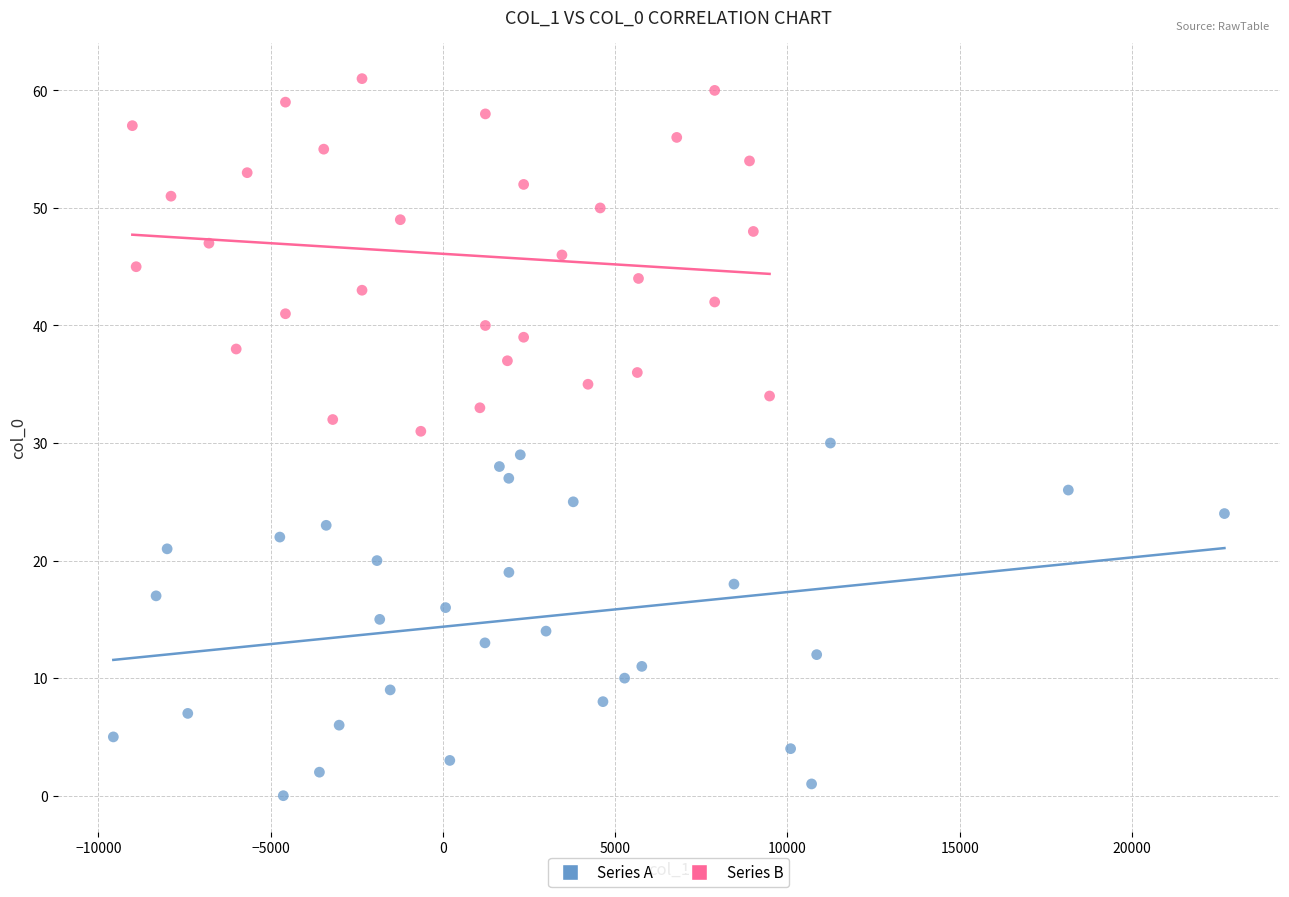

Which series contains the highest Y value?

Series B